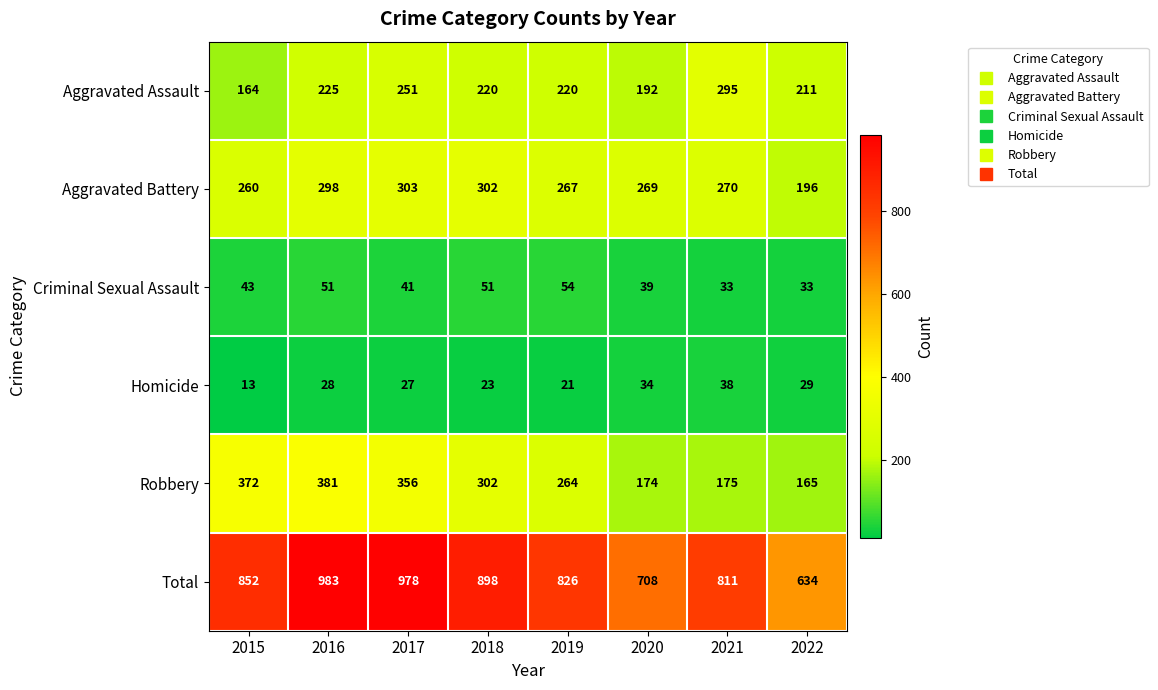

Count the number of data series in this chart.

6